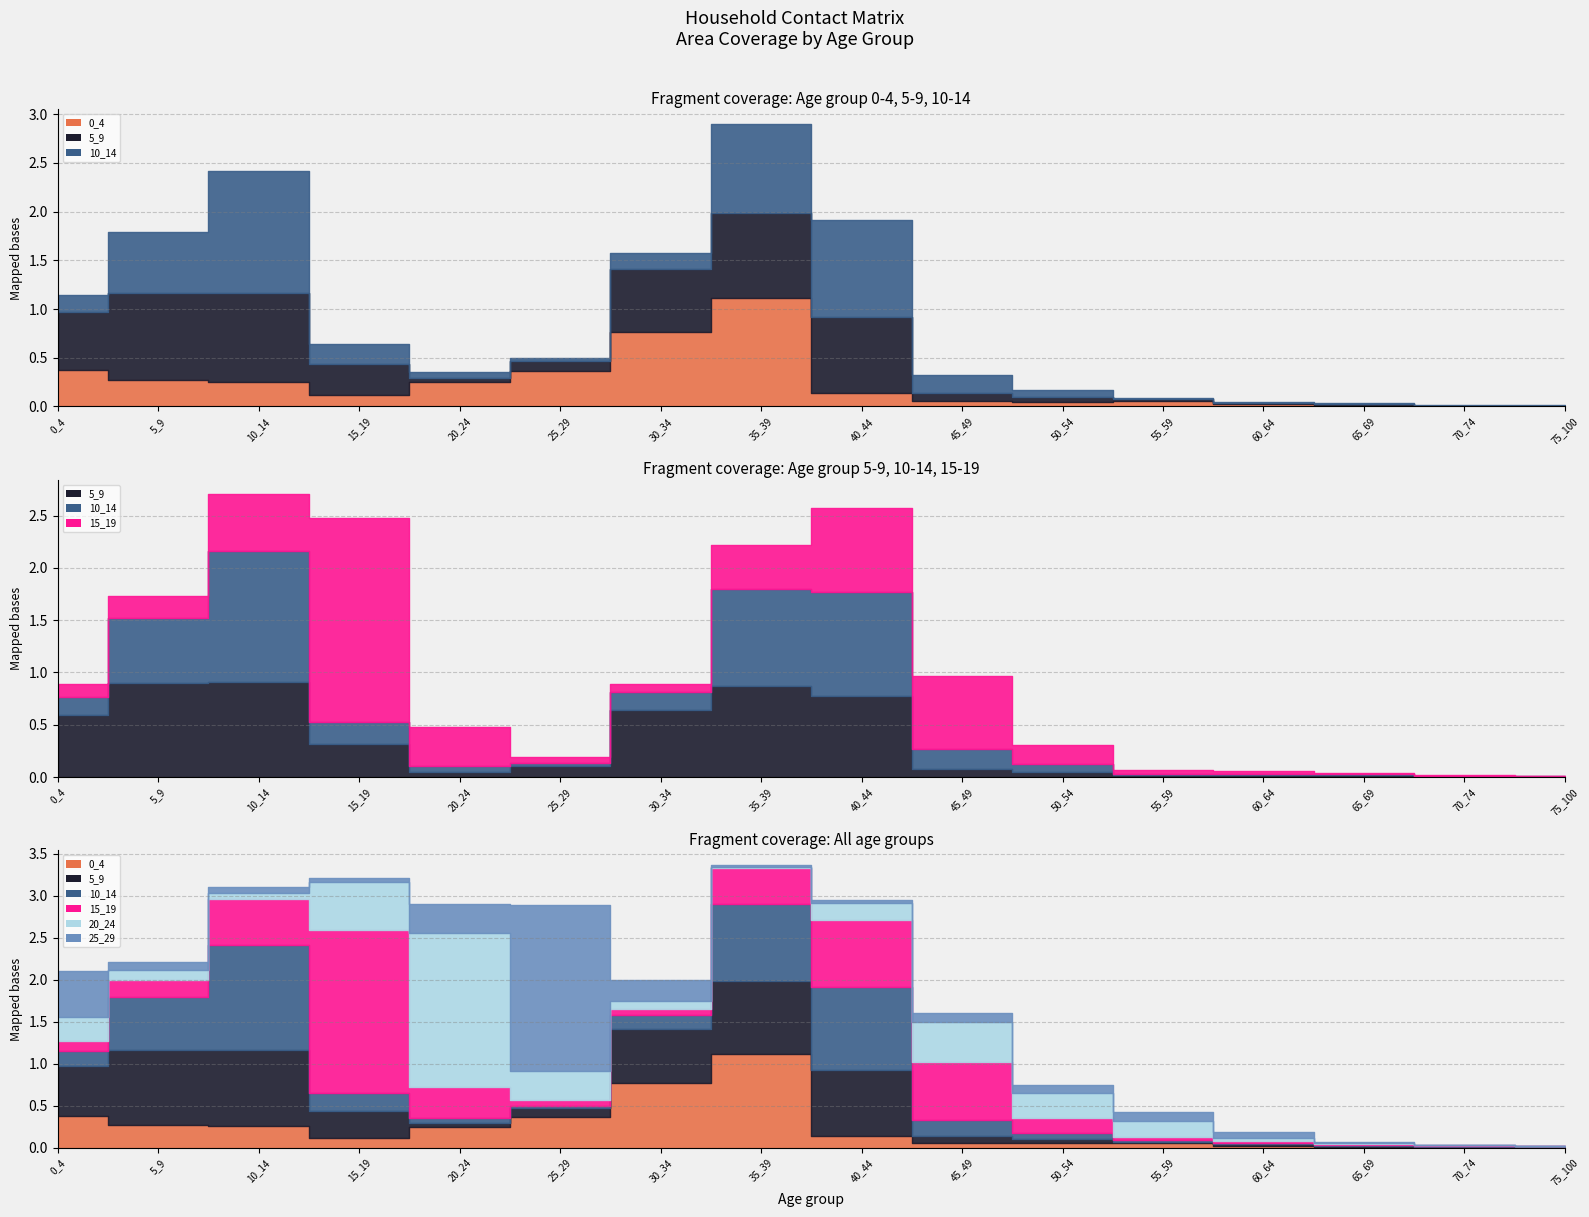

True or false: 20_24 has more than 2 points higher than both neighbors.

False